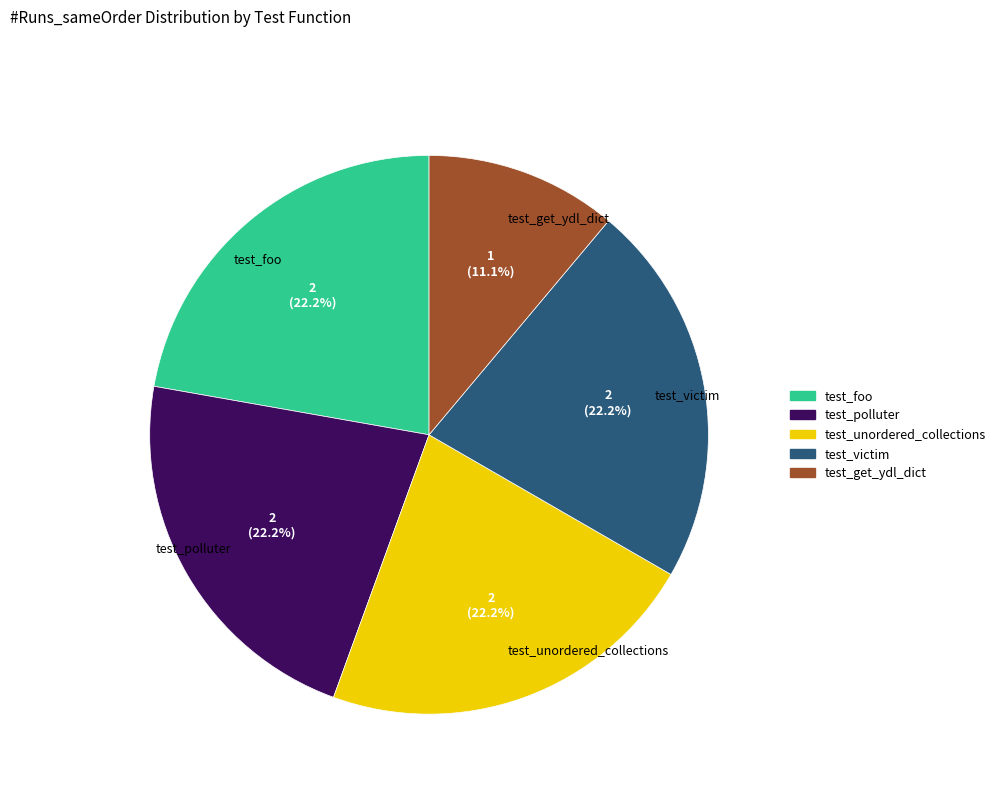

Is it true that test_polluter is 32% of the pie?

False